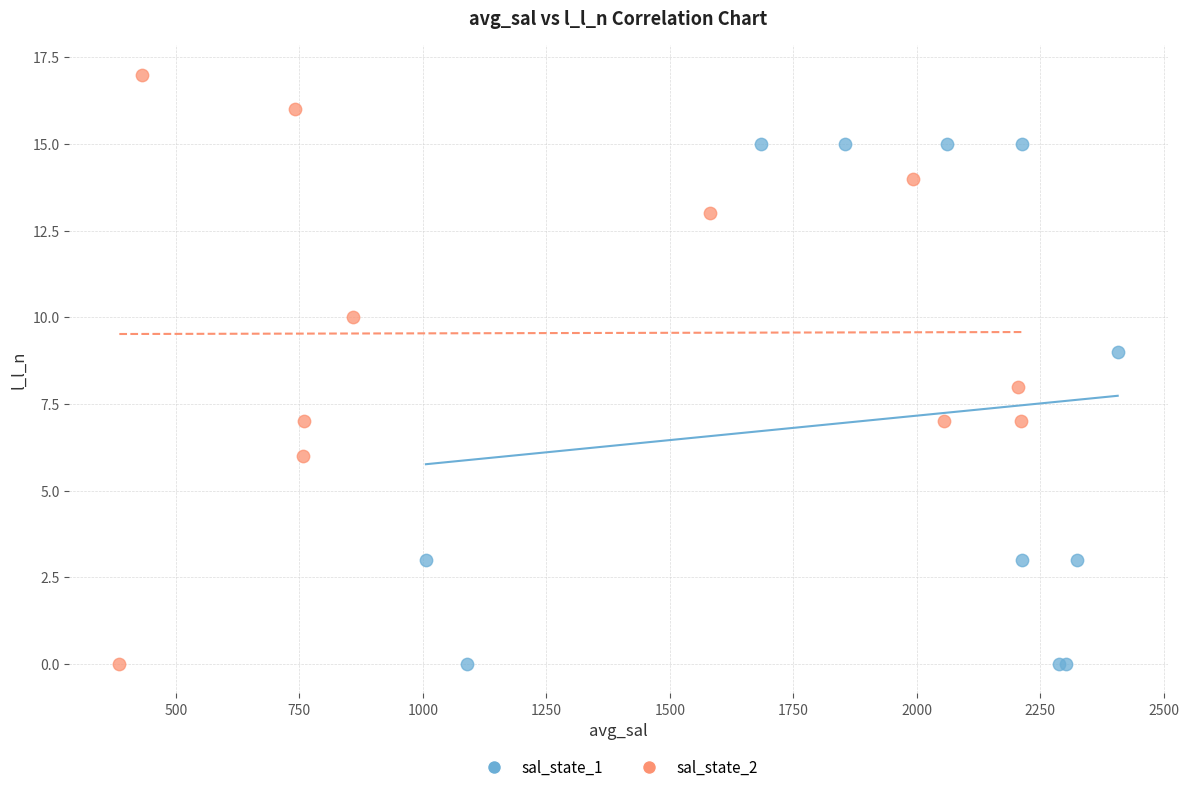

What are all the series names shown in the legend?

sal_state_1, sal_state_2